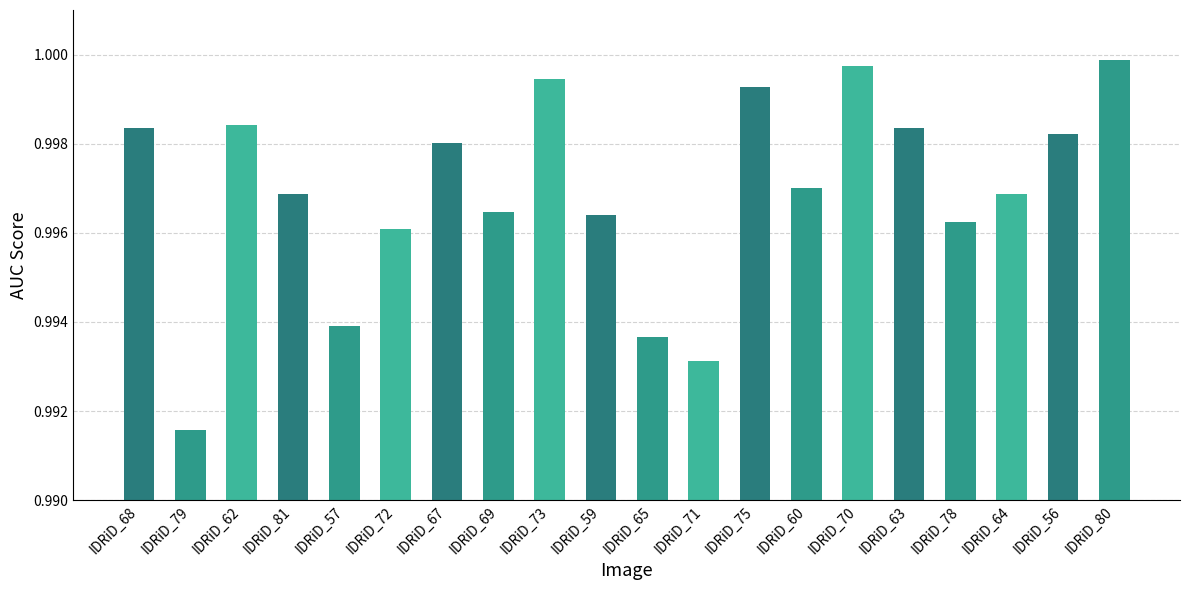

What is the label of the 6th bar from the right?

IDRiD_70